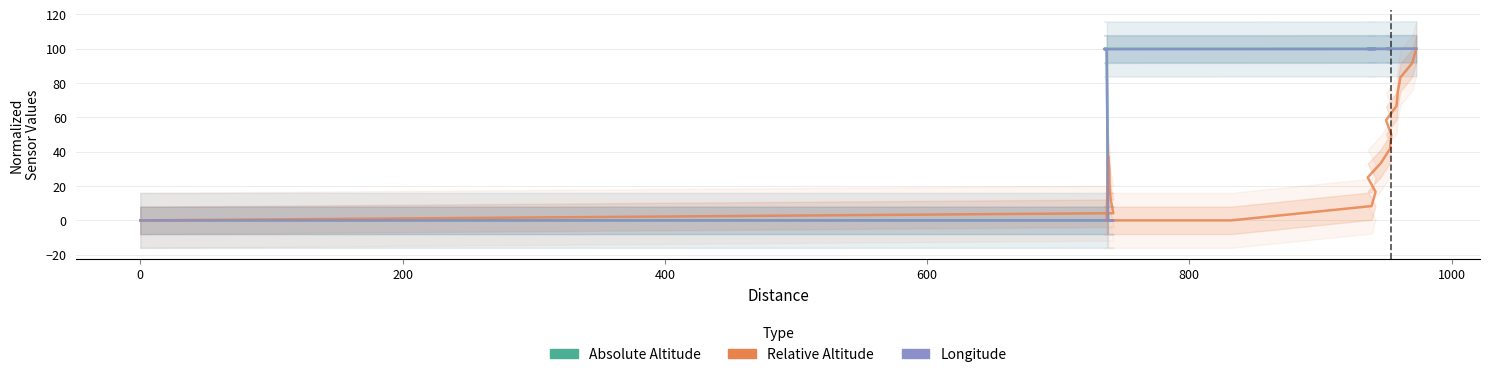

At how many categories does at least one series exceed 85?

17